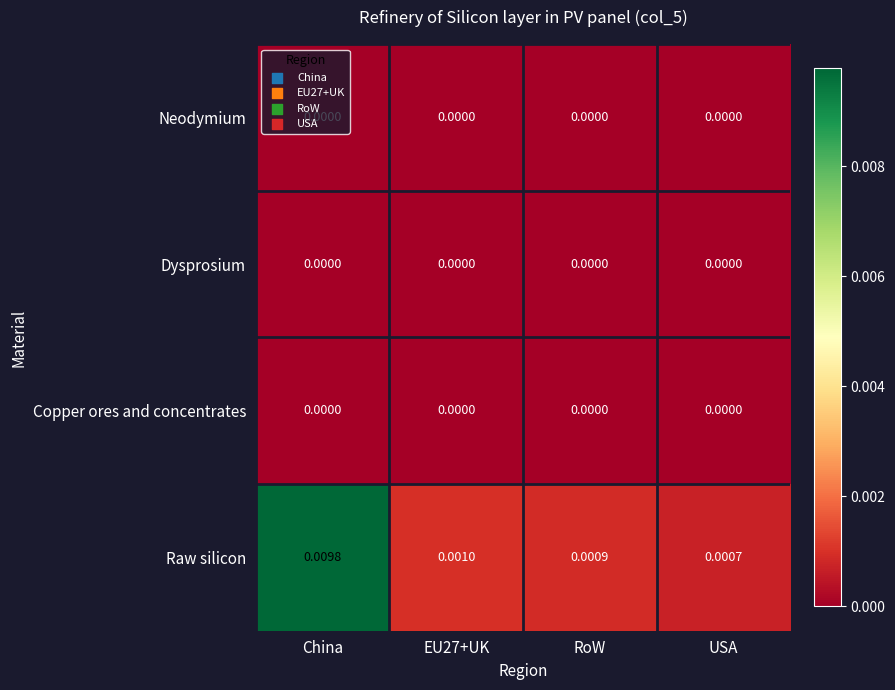

Where is Raw silicon nearest to the value 0?

USA